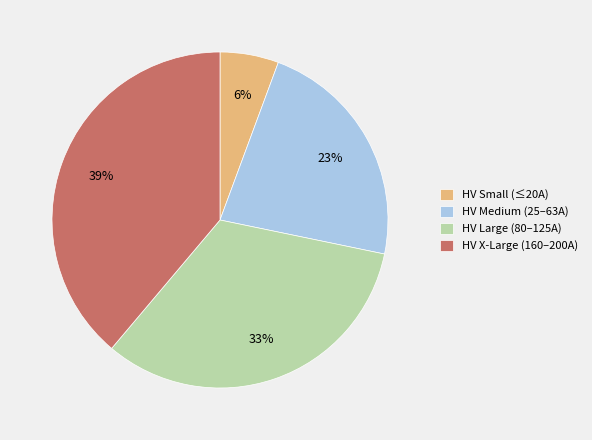

Is the sum of HV Medium (25–63A) and HV Large (80–125A) greater than half?

Yes